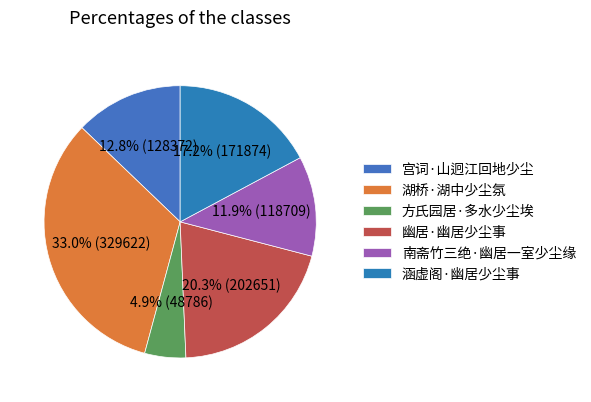

True or false: 幽居·幽居少尘事 accounts for 20% of the total.

True